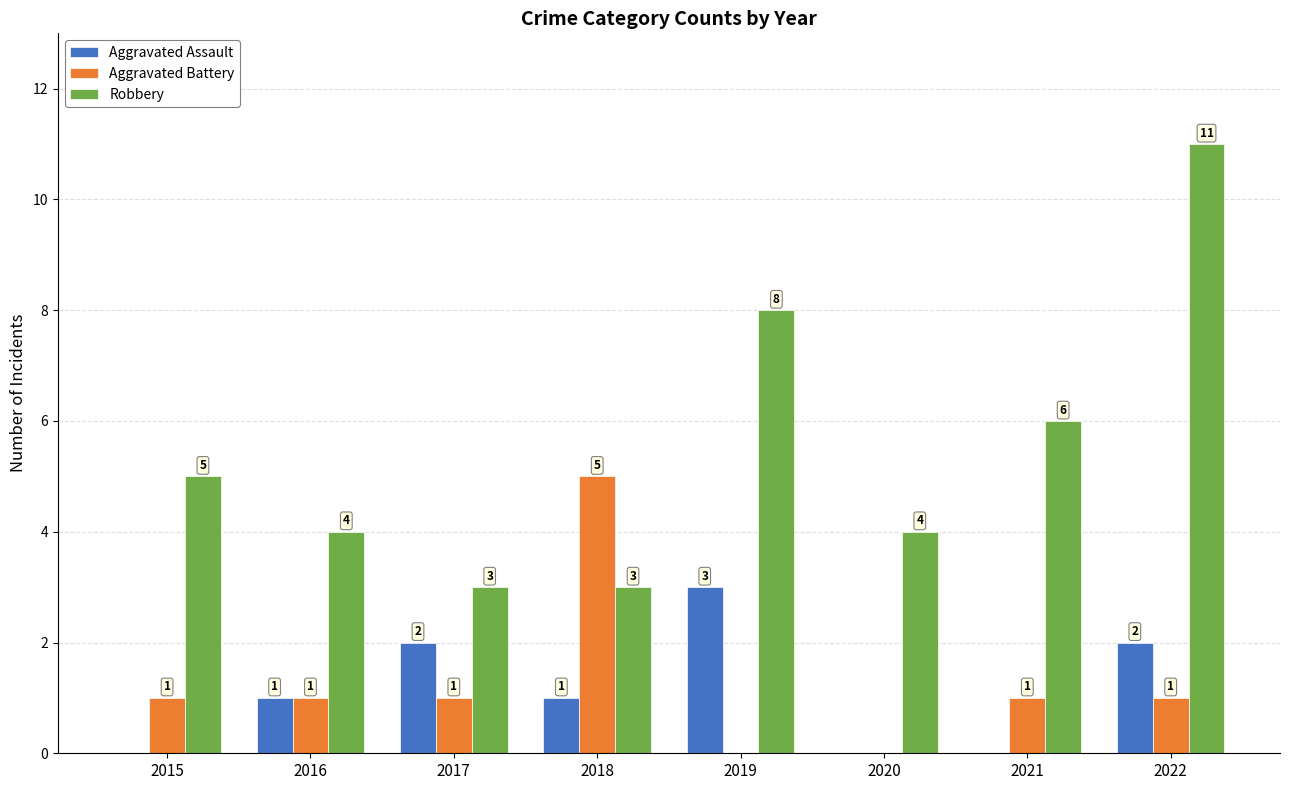

How many Aggravated Battery values are between 1 and 2?

5